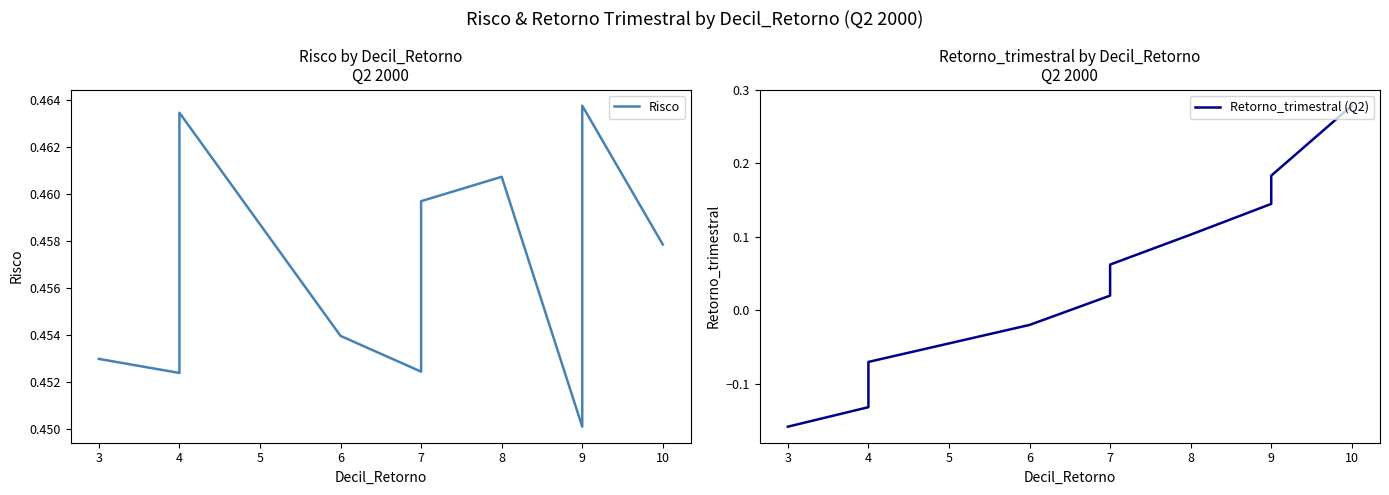

How many positive values does the Retorno_trimestral (Q2) series have?

7